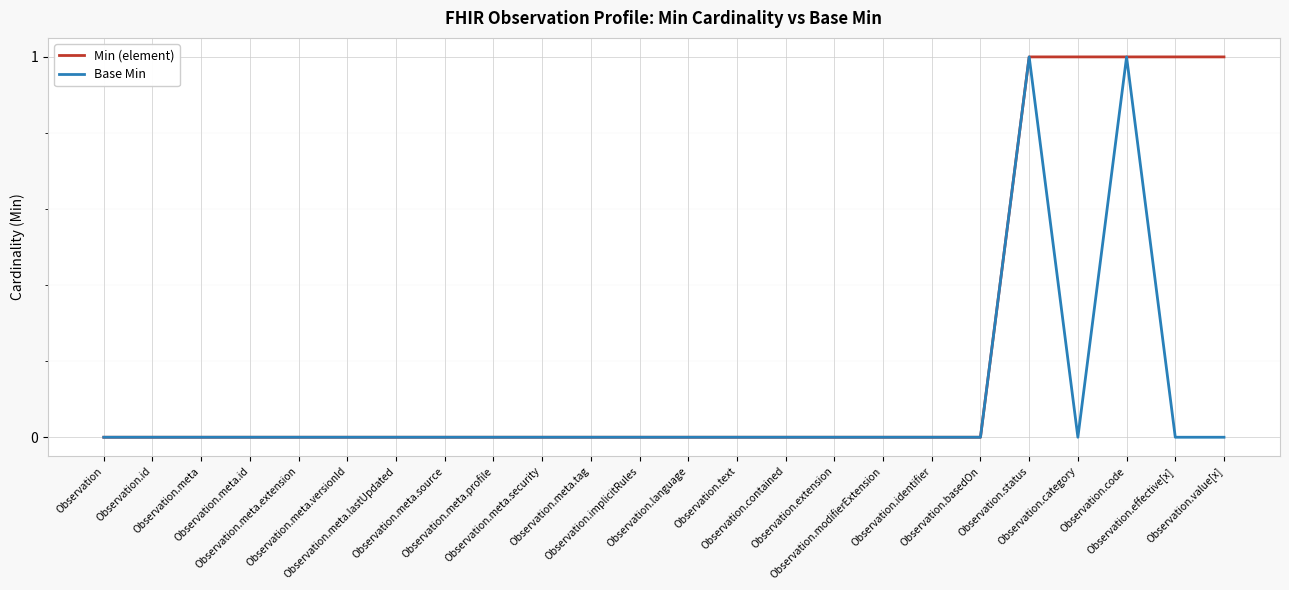

How many lines are shown in the chart?

2